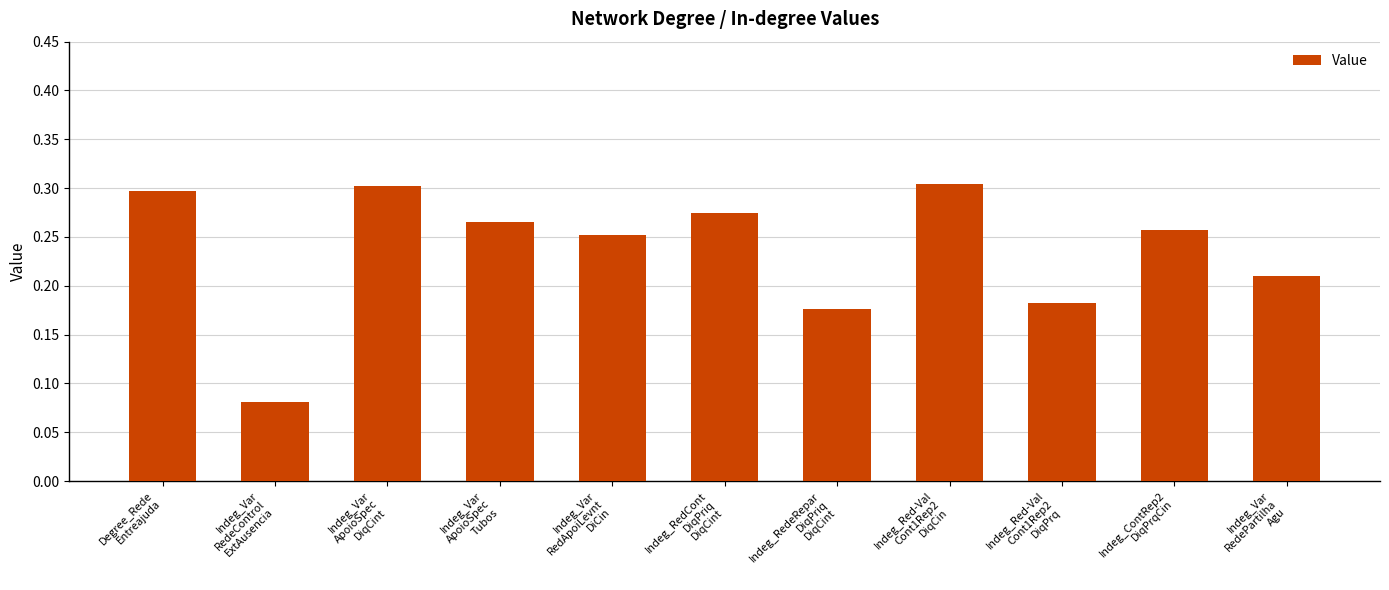

How many bars are there in total?

11